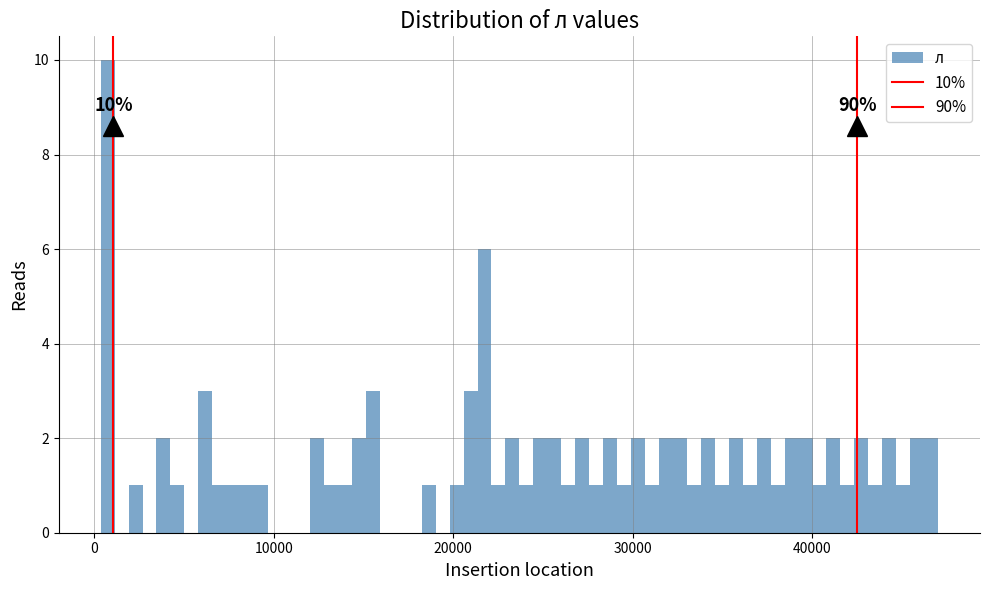

Around what value on the x-axis is the tallest bar? Give the approximate position of its centre, as read against the axis.

1000